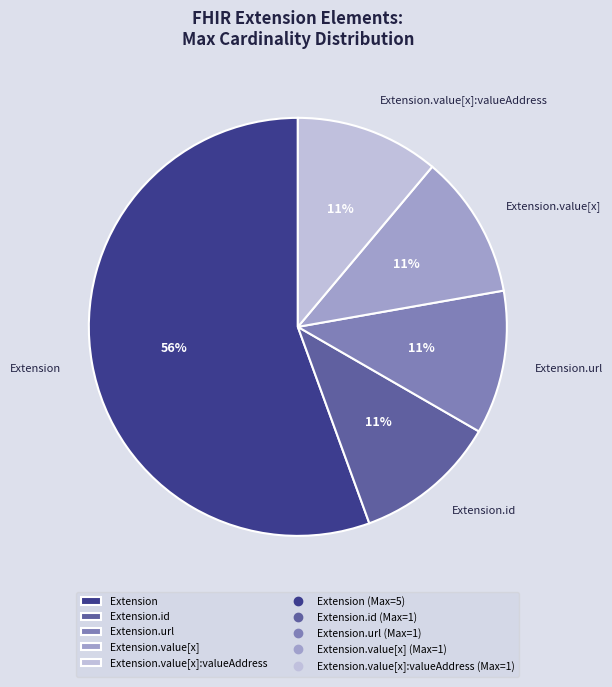

True or false: Extension accounts for 1% of the total.

False